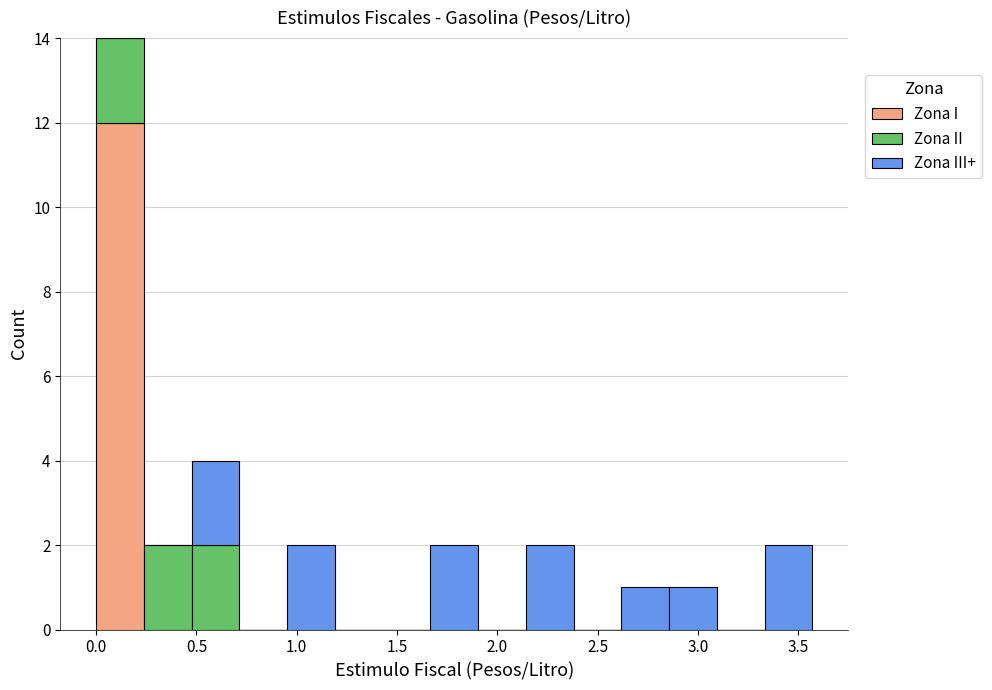

Reading left to right, list every stacked bar in this chart as the range it spans on the x-axis followed by its total height. Neither the bar edges nor the heights are printed on the chart, so give them approximately, as read against the axes.

0.00 to 0.25: 14
0.25 to 0.50: 2
0.50 to 0.70: 4
0.70 to 0.95: 0
0.95 to 1.20: 2
1.20 to 1.45: 0
1.45 to 1.65: 0
1.65 to 1.90: 2
1.90 to 2.15: 0
2.15 to 2.40: 2
2.40 to 2.60: 0
2.60 to 2.85: 1
2.85 to 3.10: 1
3.10 to 3.35: 0
3.35 to 3.55: 2